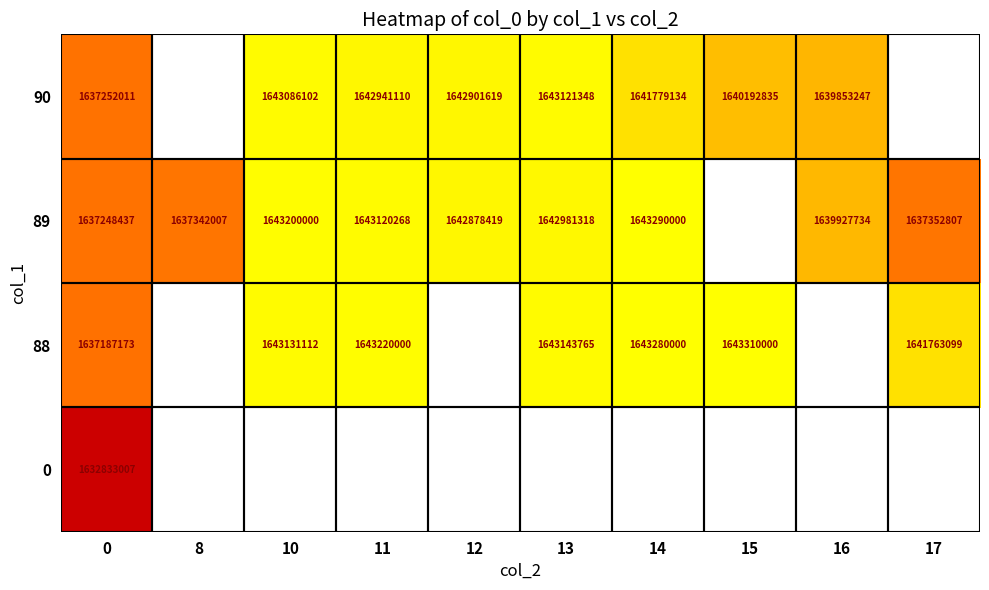

The value of 90 at 13 is 1643121348. True or false?

True